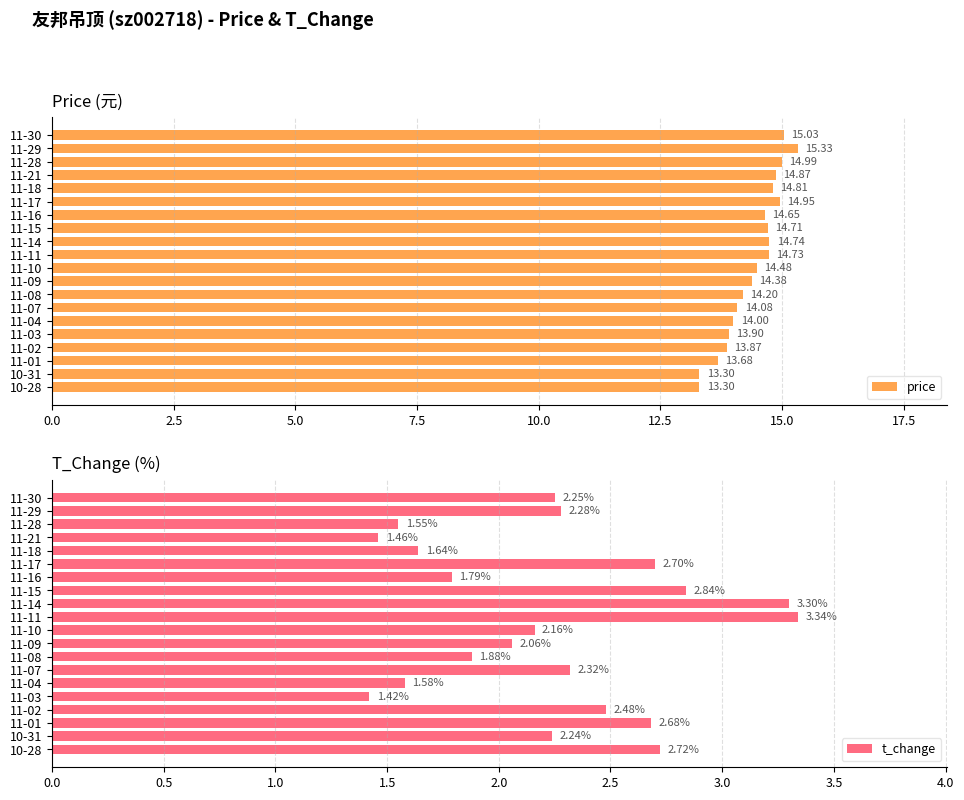

What is the average value of the t_change series?

2.2